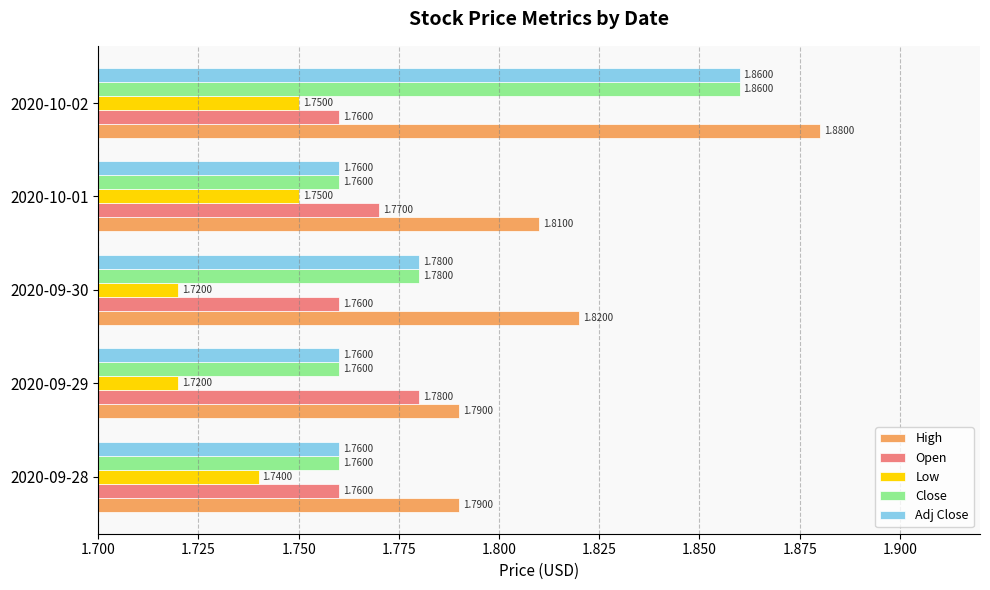

Which series has the largest total across all categories?

High